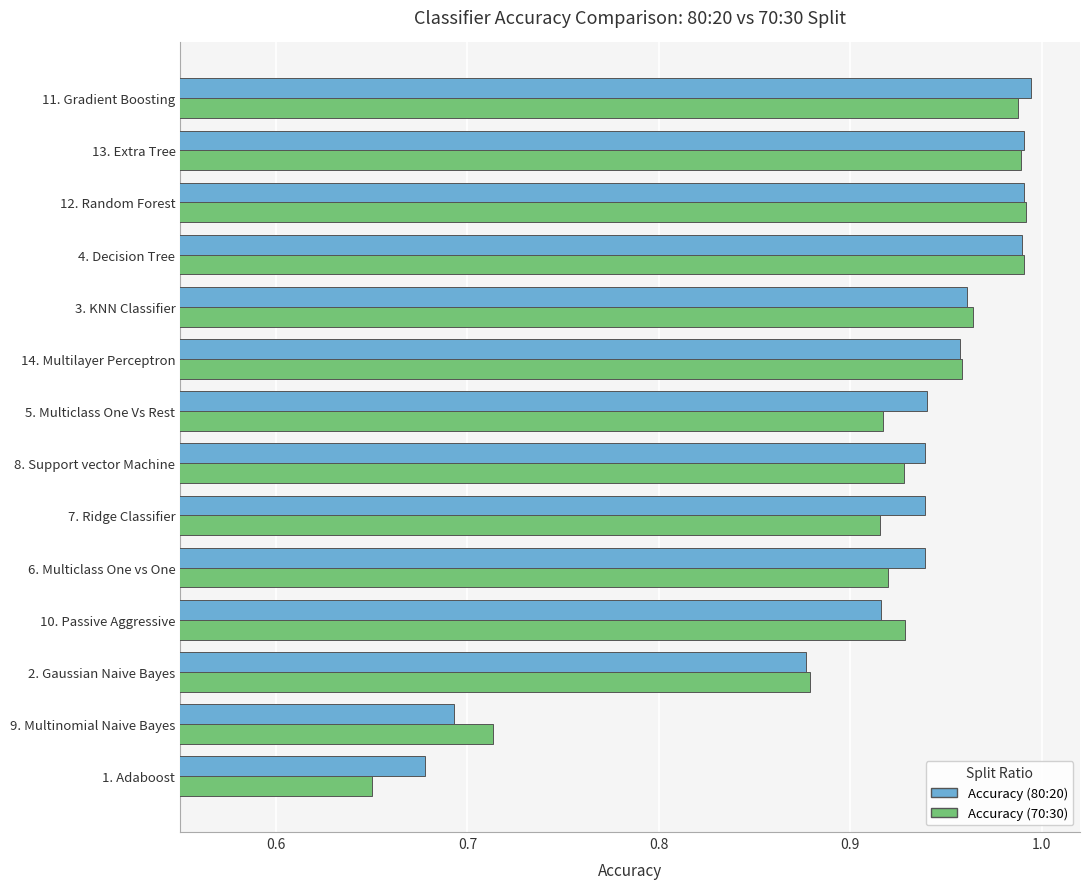

At how many categories does at least one series exceed 0?

14